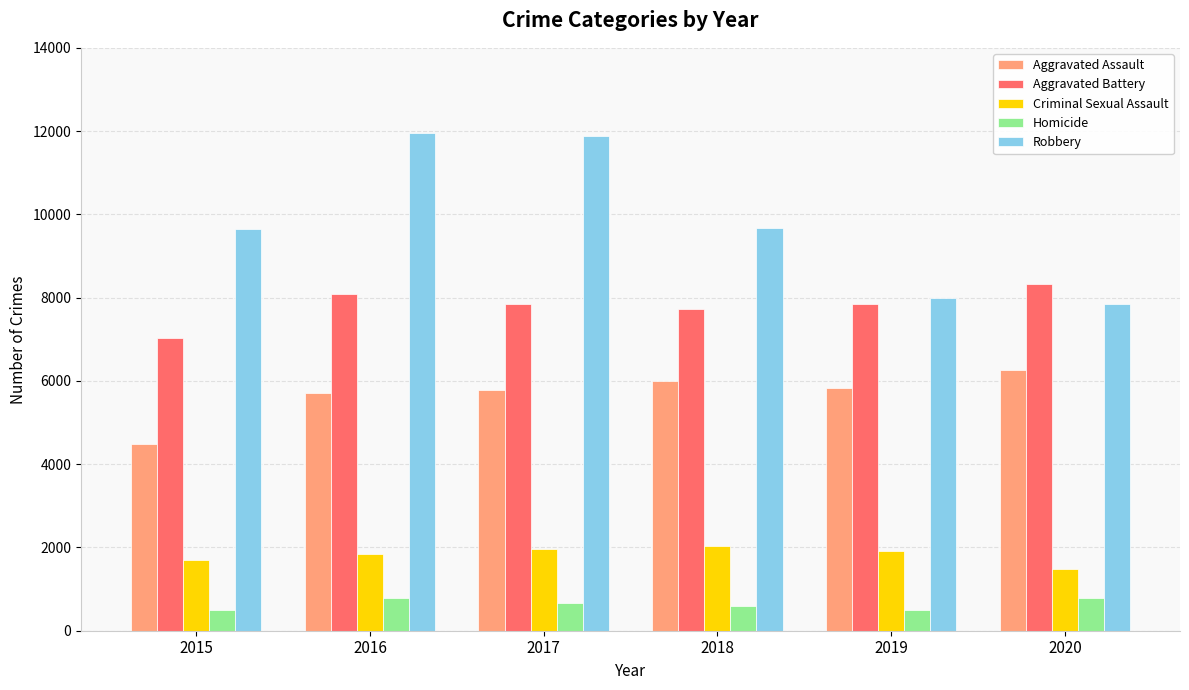

Is the value of Criminal Sexual Assault at 2016 greater than the value of Aggravated Battery at 2019?

No